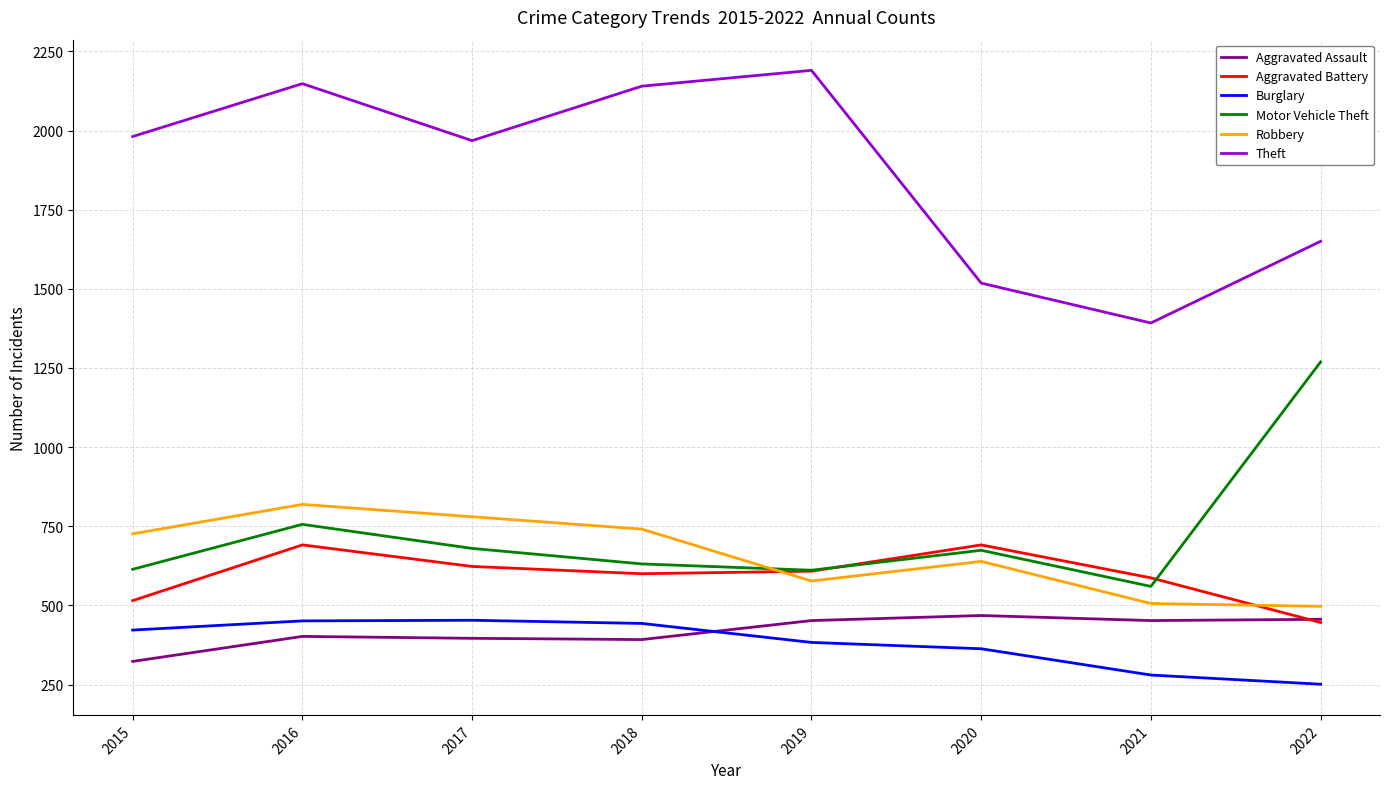

At which category is the sum across all series the highest?

2016